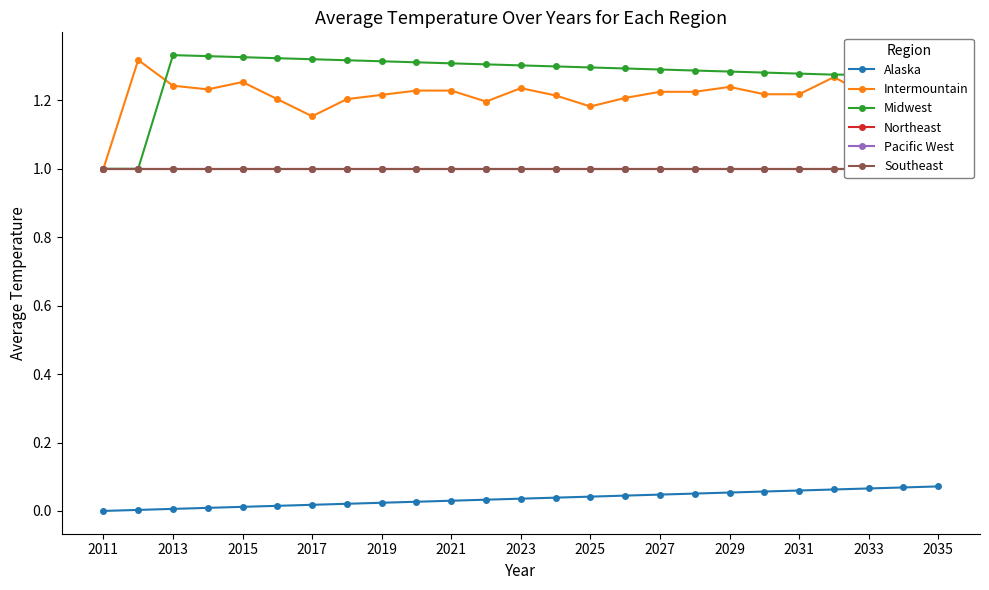

True or false: Midwest and Southeast cross at least once.

False